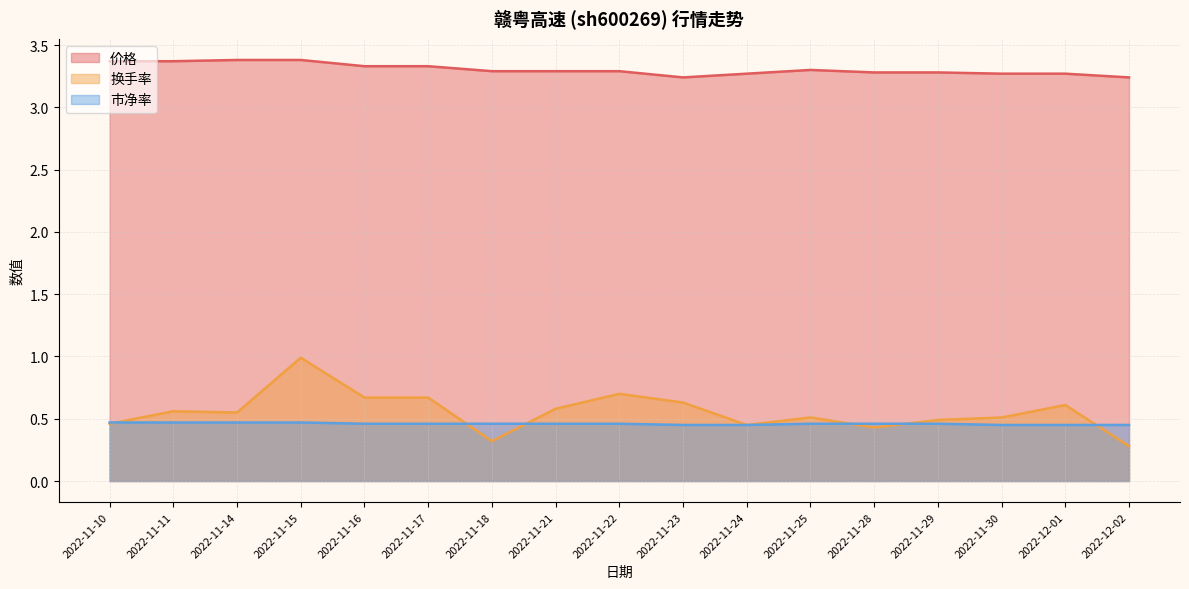

At which label is 换手率 closest to 0?

2022-12-02